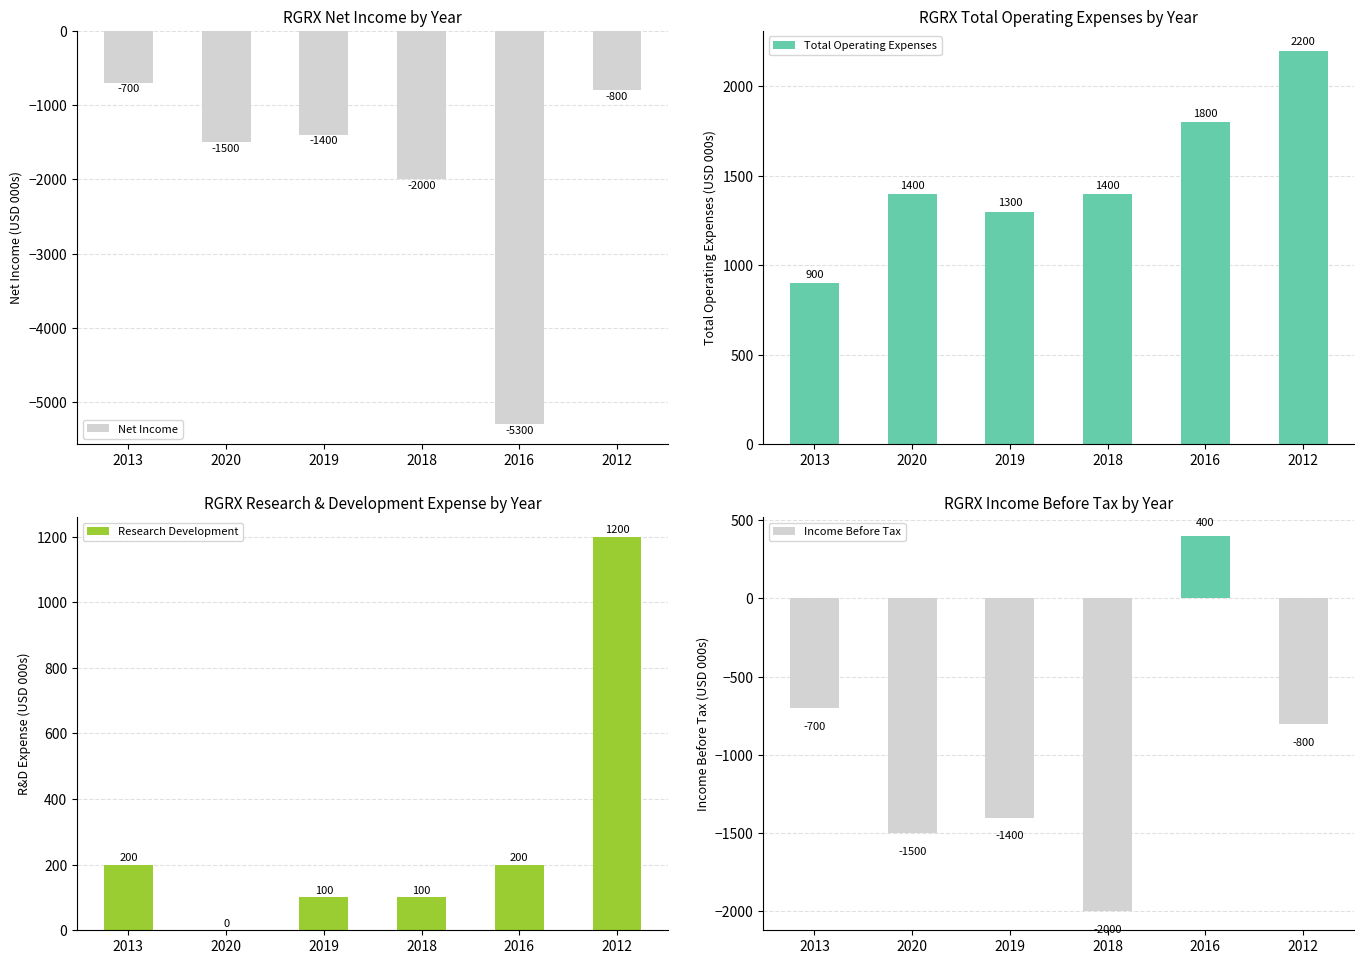

Between 2018 and 2016, which series saw the biggest shift?

Net Income